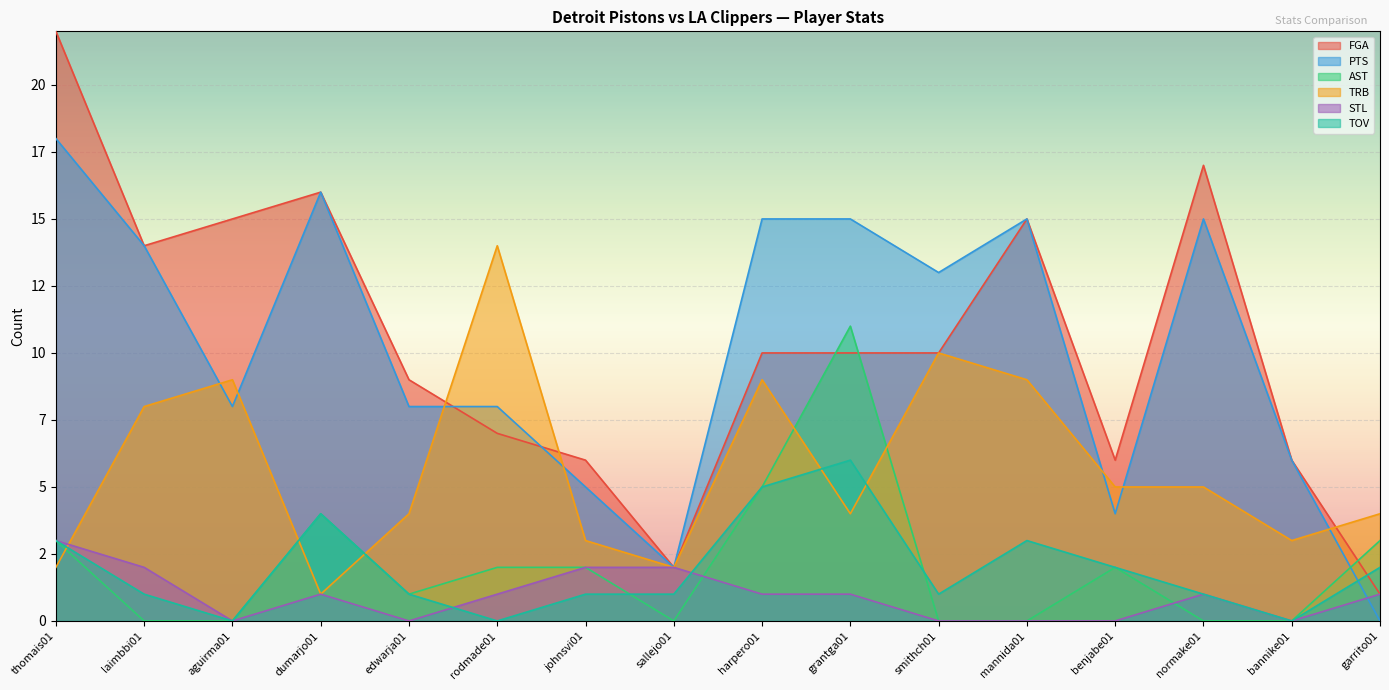

Which series changed the most between laimbbi01 and garrito01?

PTS